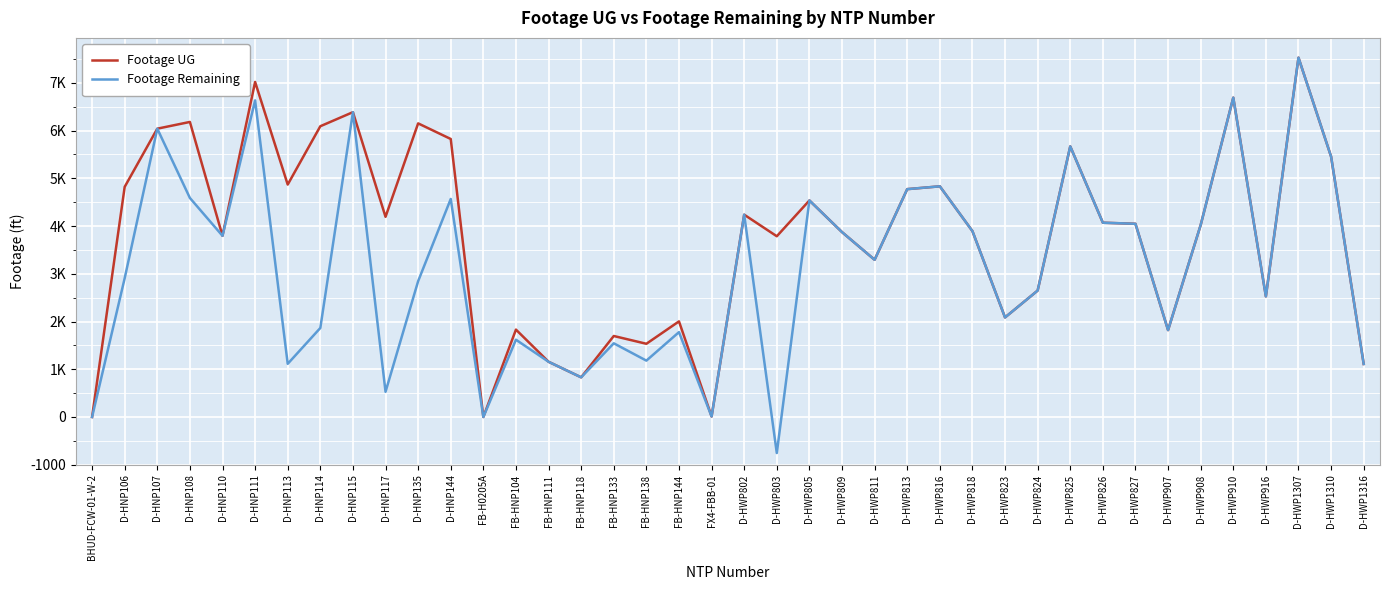

True or false: Footage Remaining and Footage UG cross at least once.

False